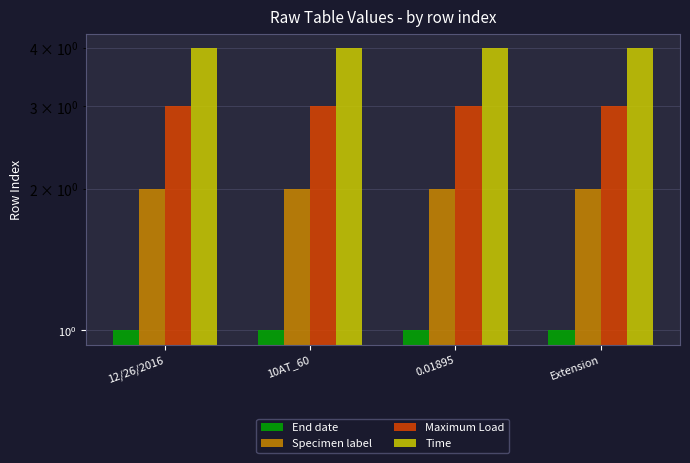

What are all the series names shown in the legend?

End date, Specimen label, Maximum Load, Time